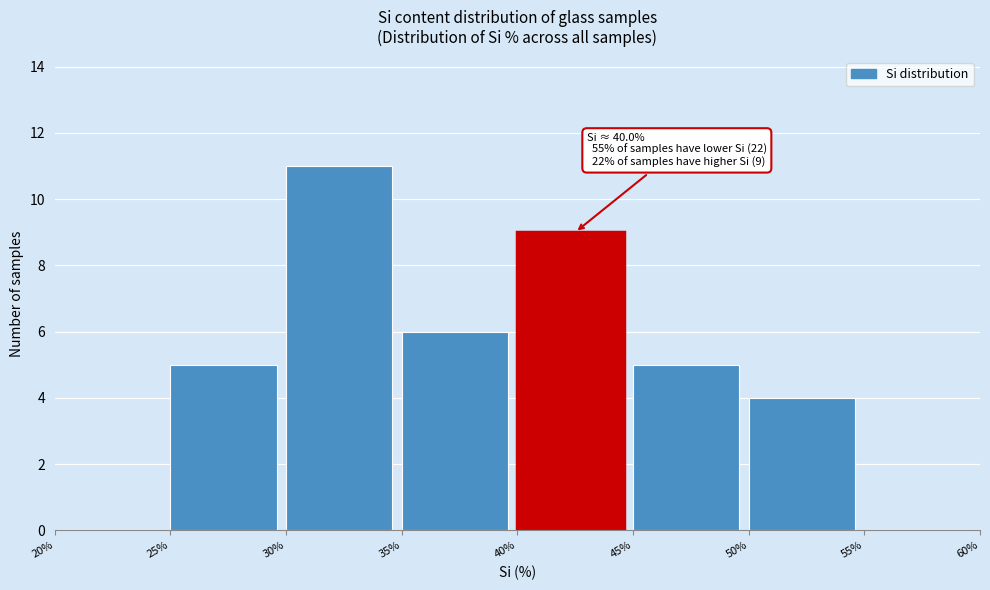

Which range on the x-axis has the tallest bar?

30% to 35%